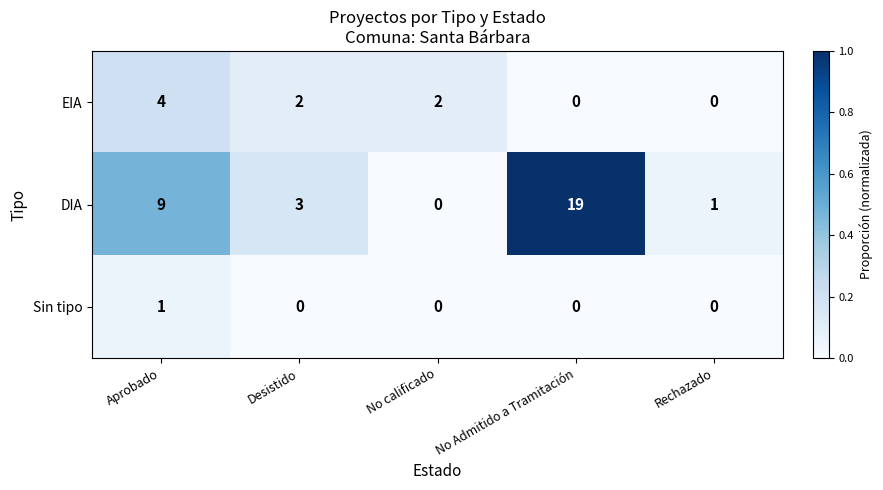

Which series has the widest spread of values?

DIA